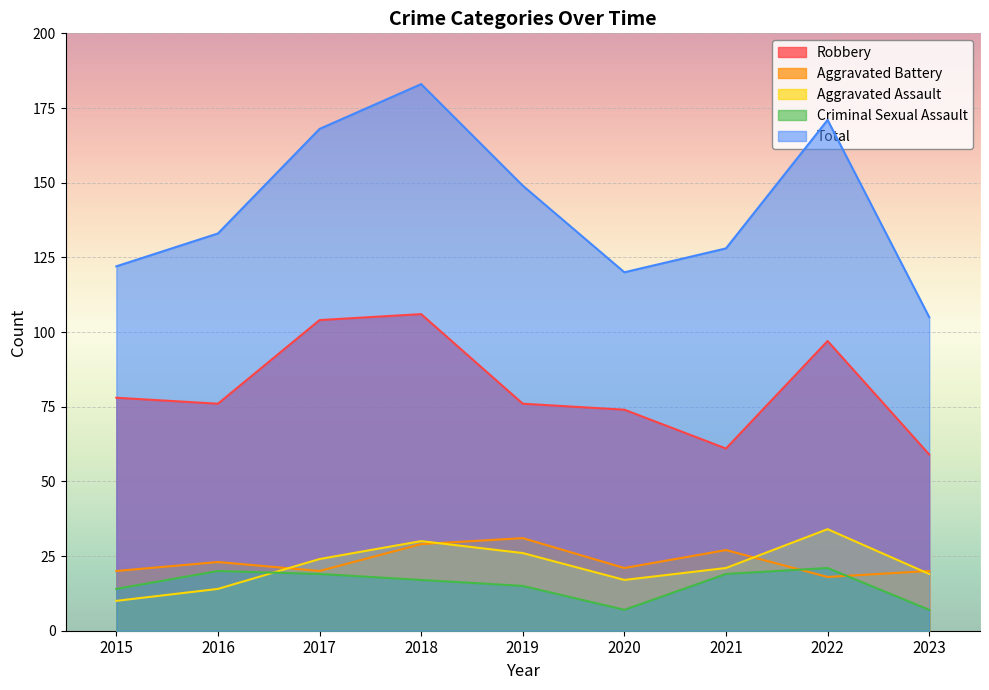

How many lines are shown in the chart?

5